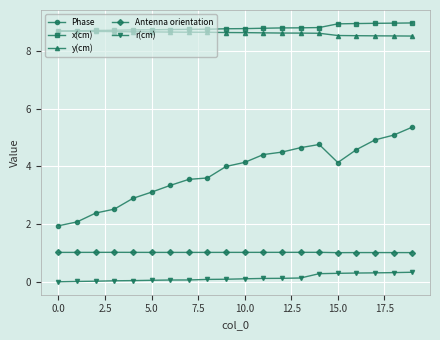

Which series has the largest range (max minus min)?

Phase